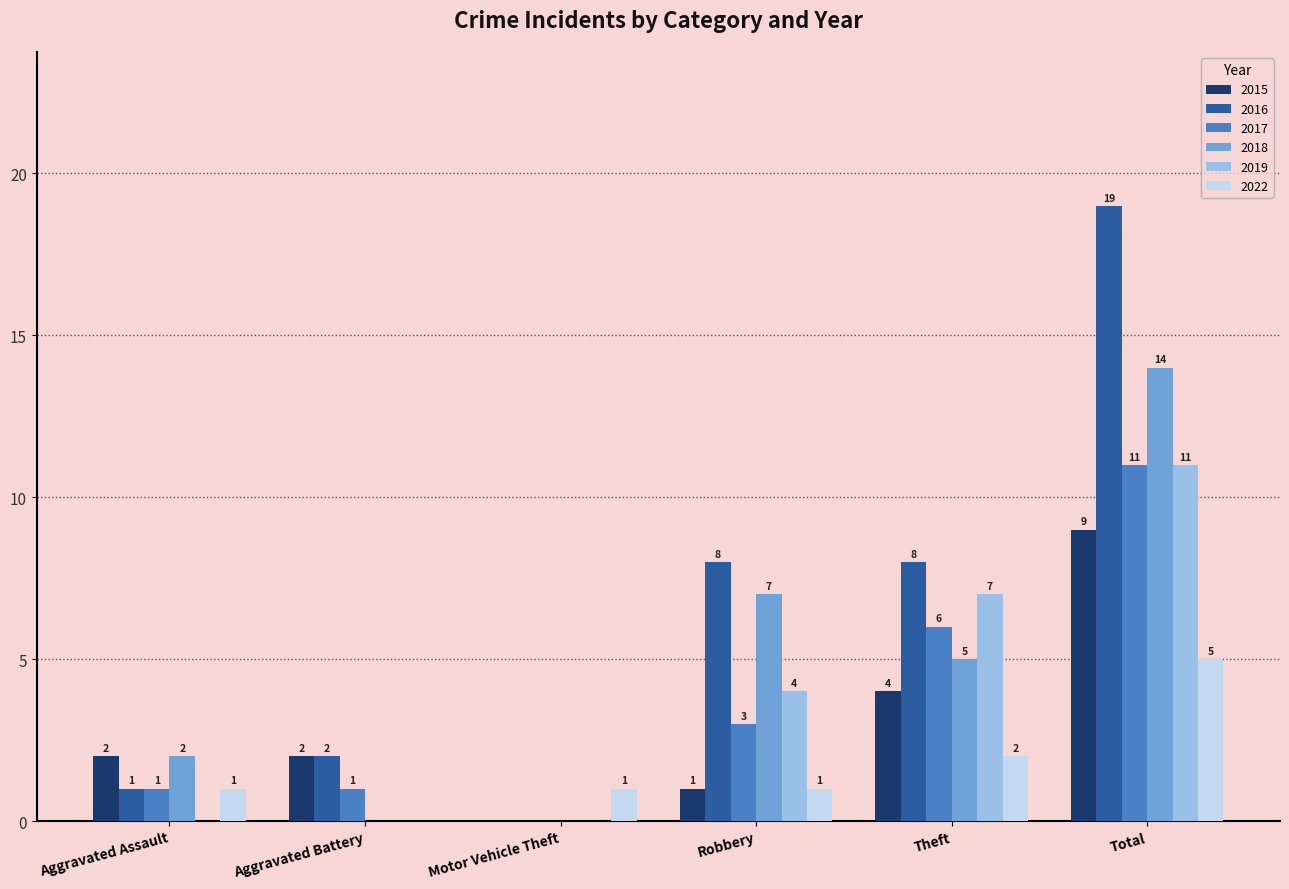

Reading left to right, list all the values displayed in this chart.

2015: Aggravated Assault=2	Aggravated Battery=2	Motor Vehicle Theft=0	Robbery=1	Theft=4	Total=9
2016: Aggravated Assault=1	Aggravated Battery=2	Motor Vehicle Theft=0	Robbery=8	Theft=8	Total=19
2017: Aggravated Assault=1	Aggravated Battery=1	Motor Vehicle Theft=0	Robbery=3	Theft=6	Total=11
2018: Aggravated Assault=2	Aggravated Battery=0	Motor Vehicle Theft=0	Robbery=7	Theft=5	Total=14
2019: Aggravated Assault=0	Aggravated Battery=0	Motor Vehicle Theft=0	Robbery=4	Theft=7	Total=11
2022: Aggravated Assault=1	Aggravated Battery=0	Motor Vehicle Theft=1	Robbery=1	Theft=2	Total=5